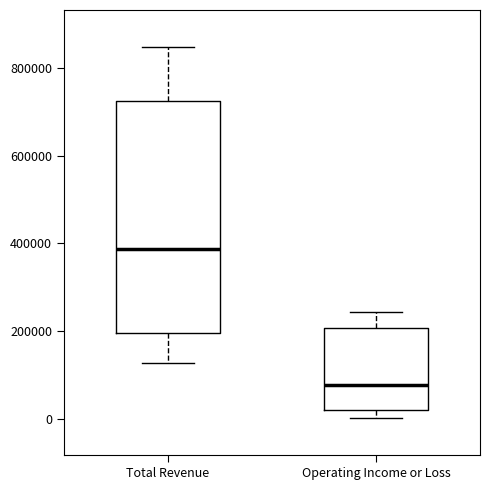

Reading left to right, transcribe this box plot: for each box, give where its median line is, the range the box spans, and where its two whiskers end, as read against the y-axis. The values are not printed on the chart, so give them approximately, as read against the axis.

Total Revenue: median 380000, box 200000 to 720000, whiskers 120000 to 840000
Operating Income or Loss: median 80000, box 20000 to 200000, whiskers 0 to 240000